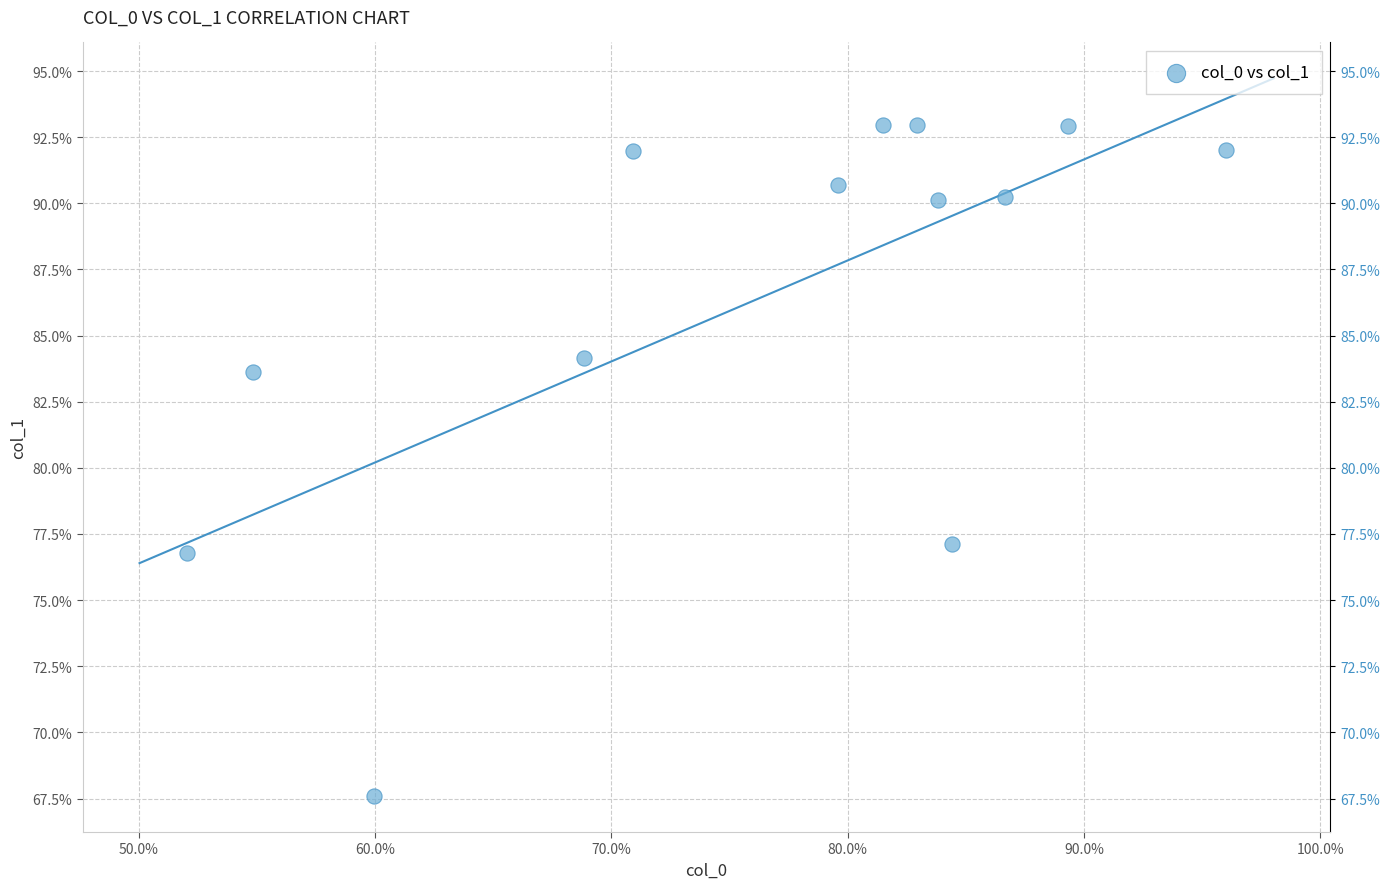

What Y value in the scatter plot is closest to 80?

77.1